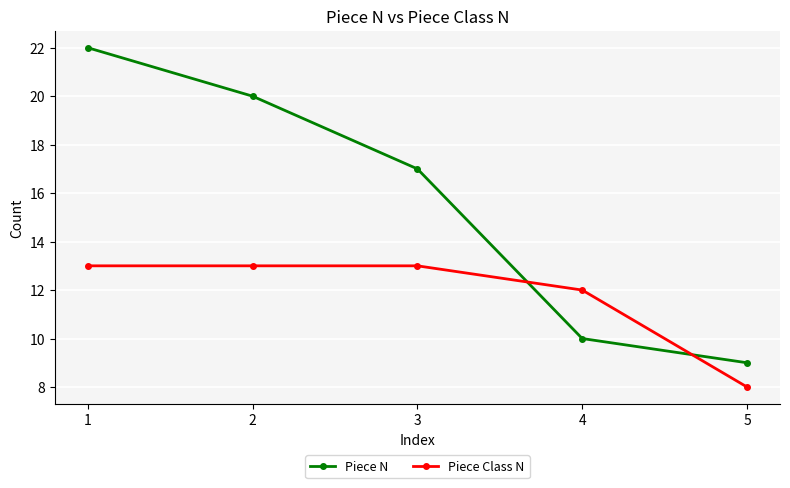

Is it true that Piece Class N equals 13 at 3?

True